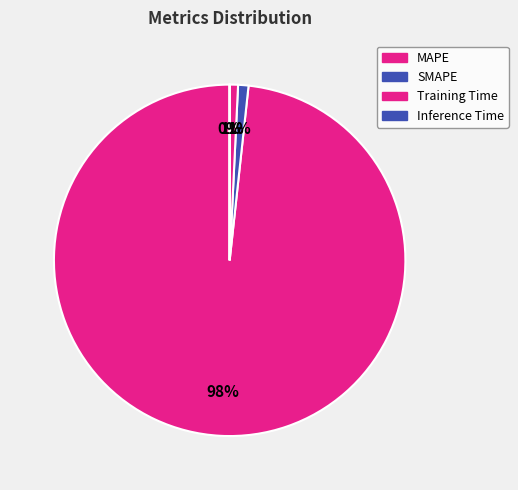

Does any single category account for the majority?

Yes